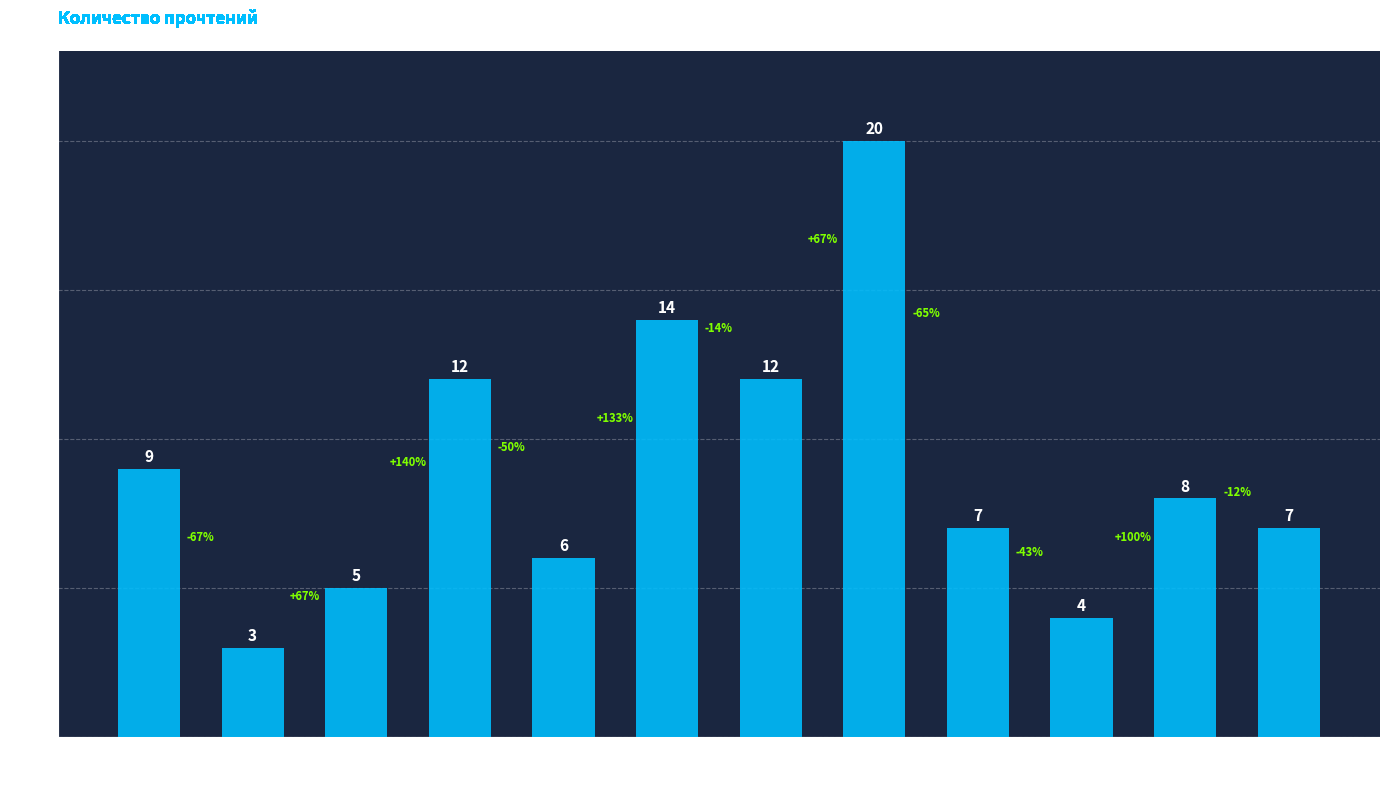

True or false: the data shows 8 at Когда
зацветает
полынь.

False